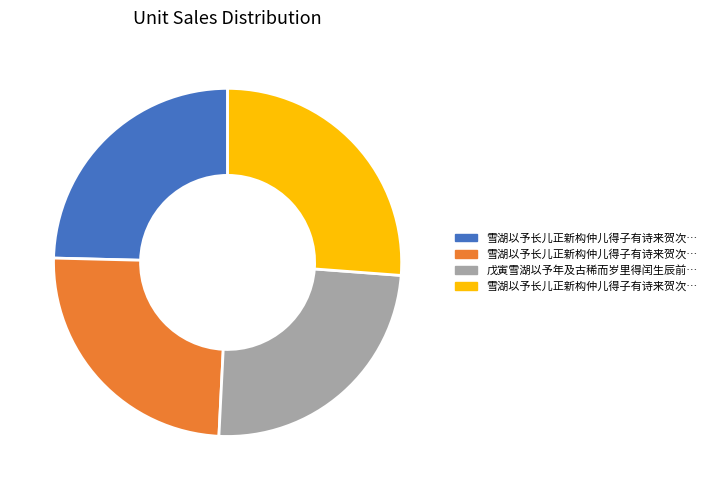

What is the ratio of the value at 诗二 to the value at 古稀?

1.0